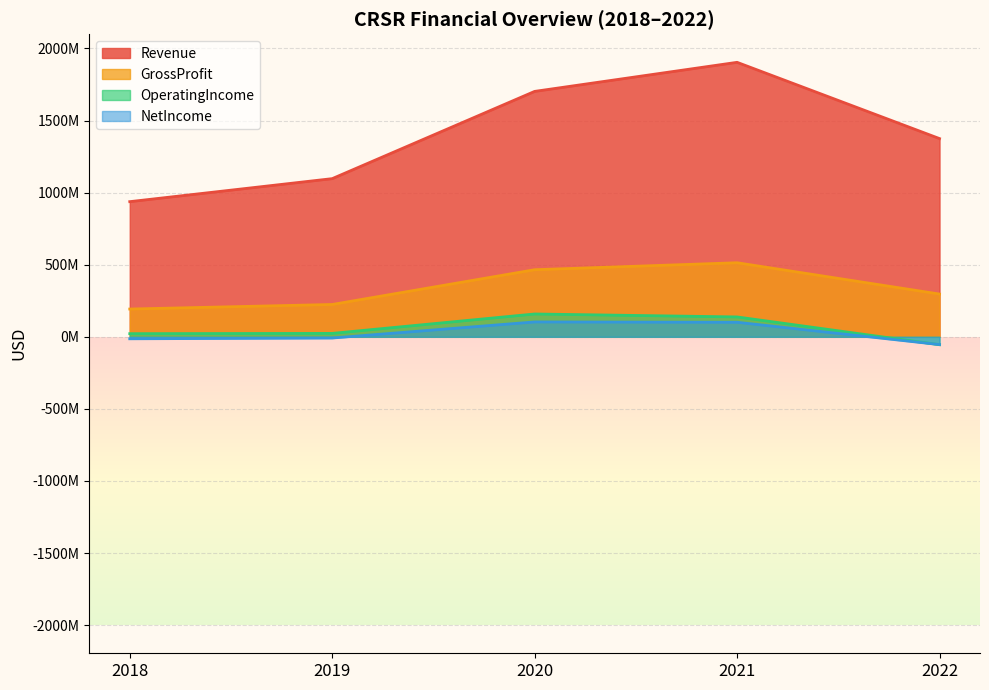

Reading left to right, transcribe all the data shown in this chart.

Revenue: 937553000	1097174000	1702367000	1904060000	1375098000
GrossProfit: 192695000	224287000	465429000	513854000	296632000
OperatingIncome: 21790000	23707000	158361000	137894000	-54793000
NetIncome: -13720000	-8394000	103217000	100960000	-53946000